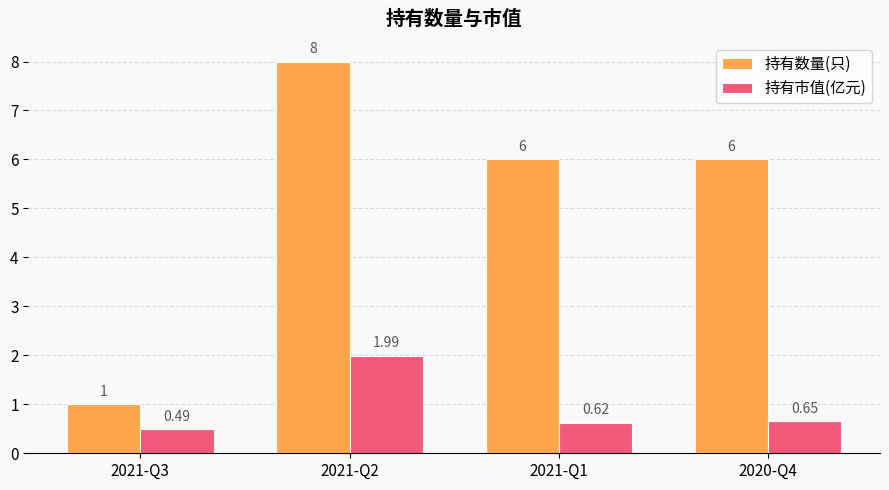

What is the label of the 4th bar from the right?

2021-Q3